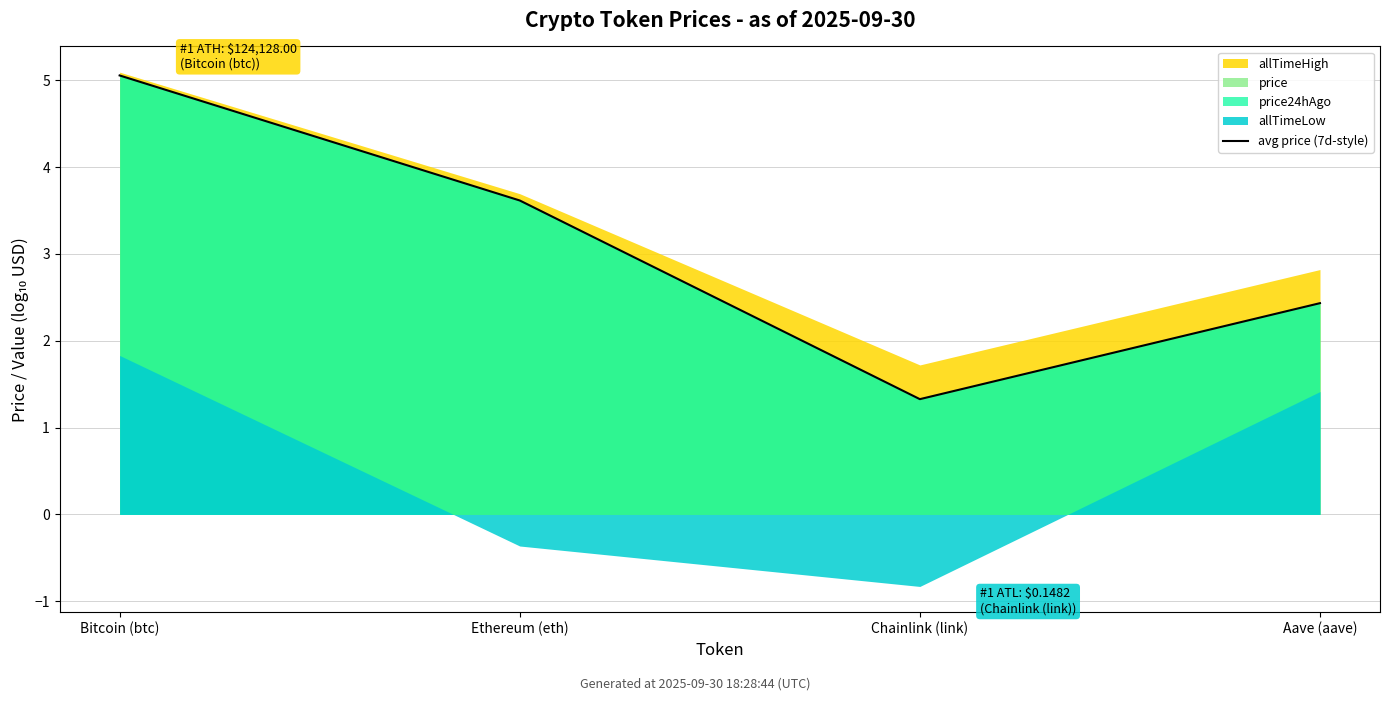

How many interior local valleys (lower than both neighbors) does the data have?

1